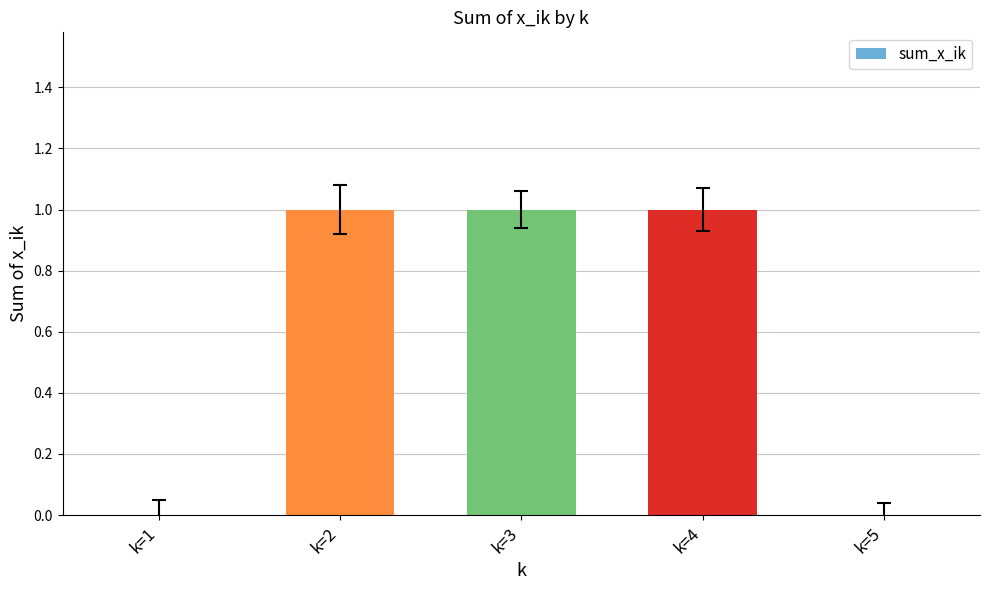

What is the ratio of the value at k=4 to the value at k=3?

1.0